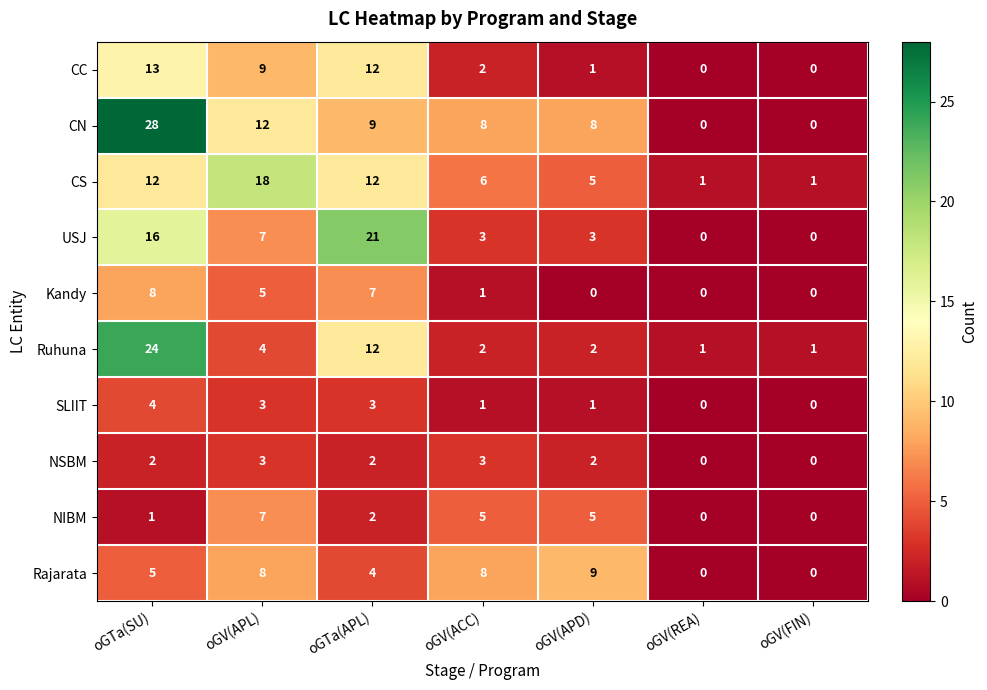

Which series has the largest range (max minus min)?

CN